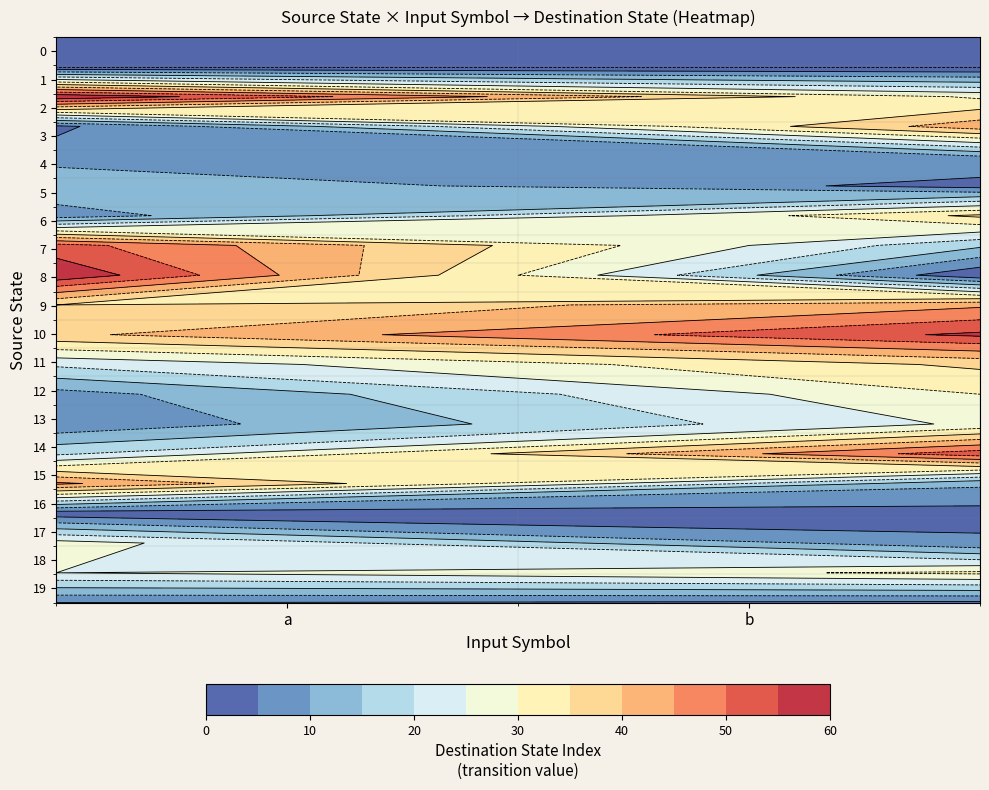

How many data points does each series have?

2